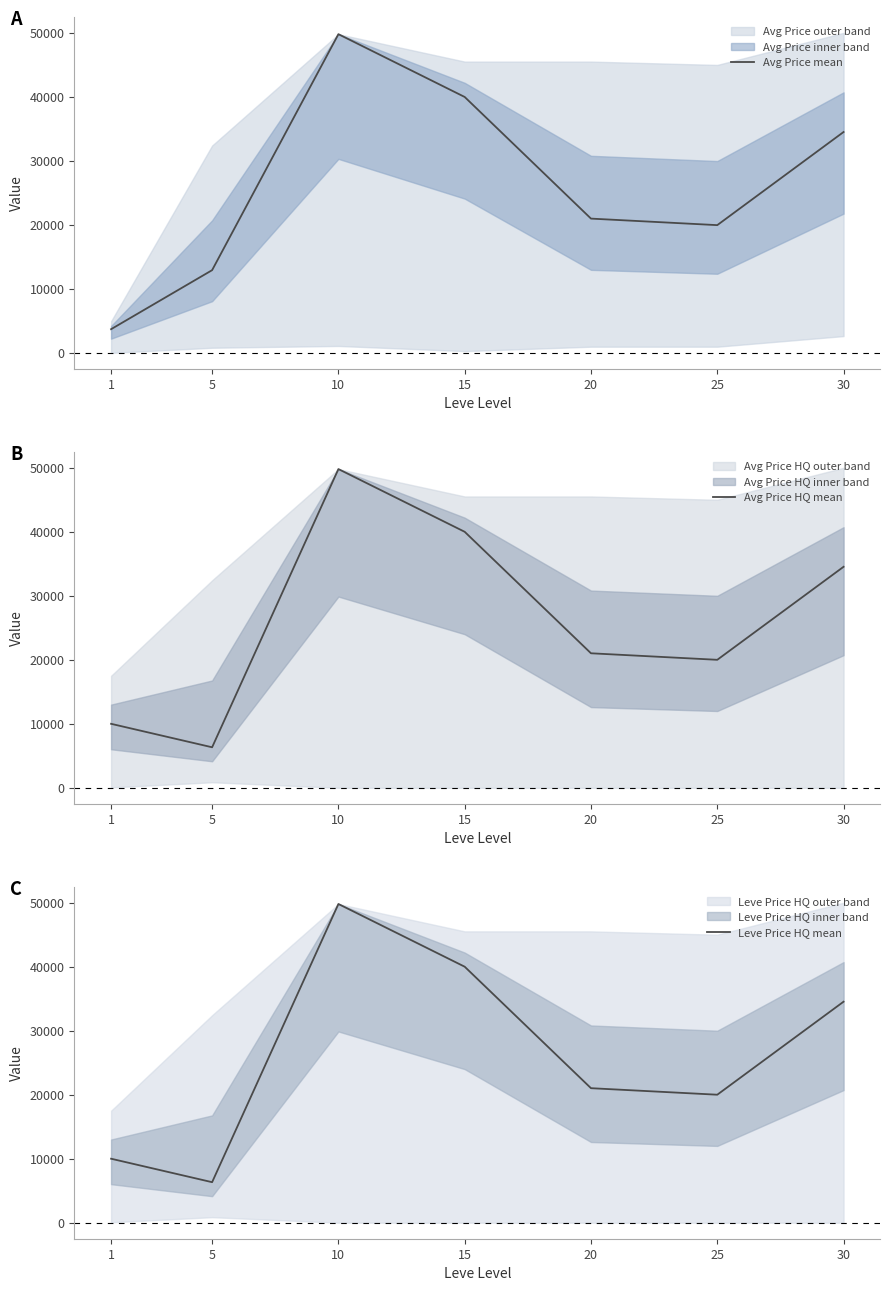

At which category is the sum across all series the highest?

10